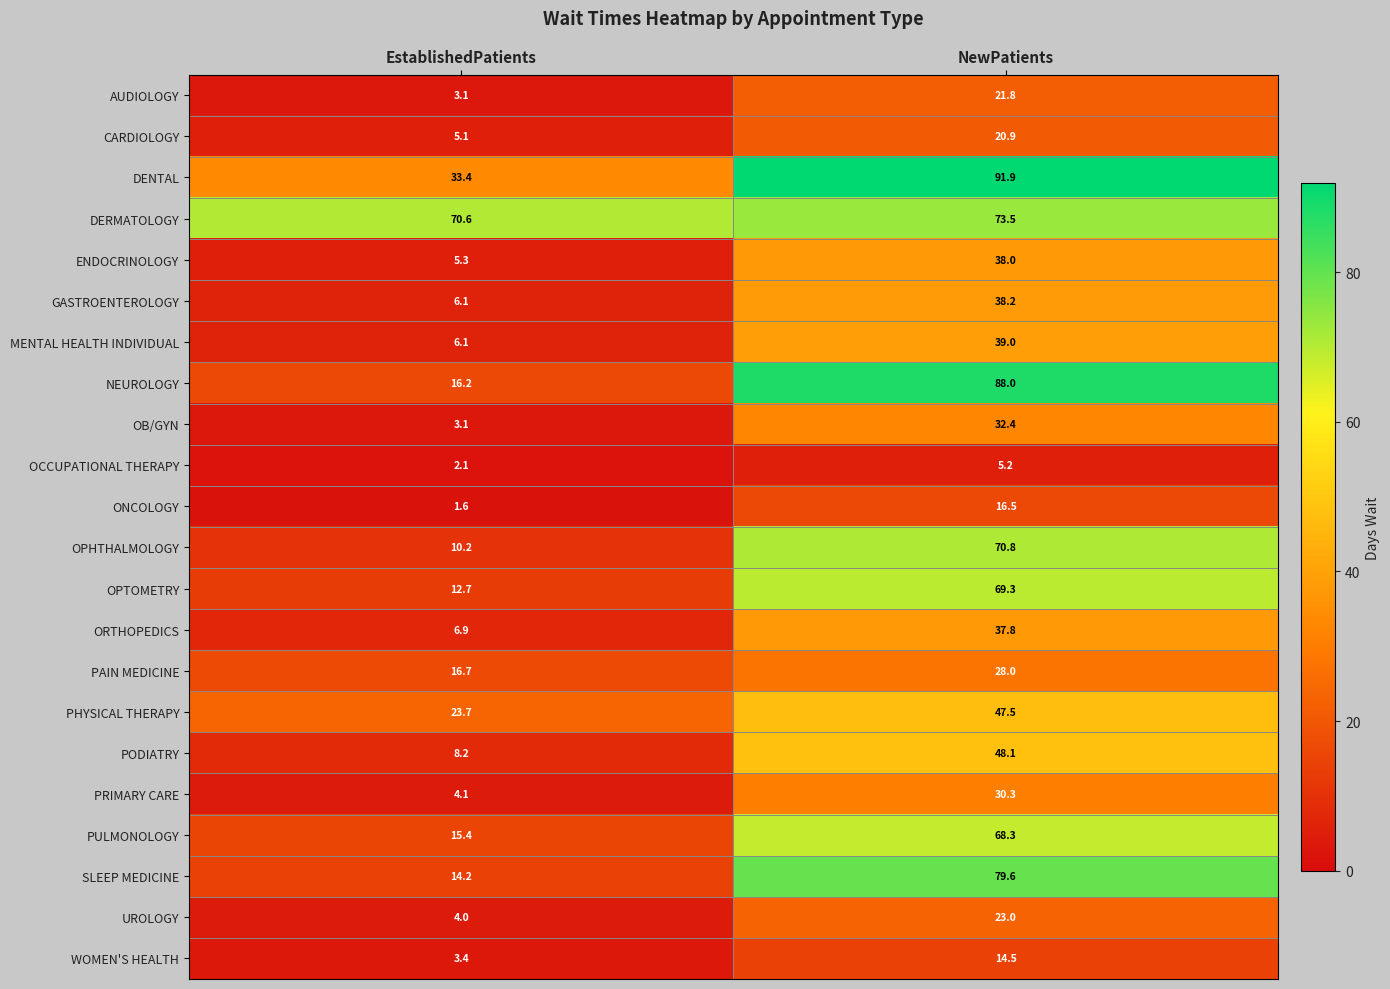

Which series has the largest total across all categories?

DERMATOLOGY